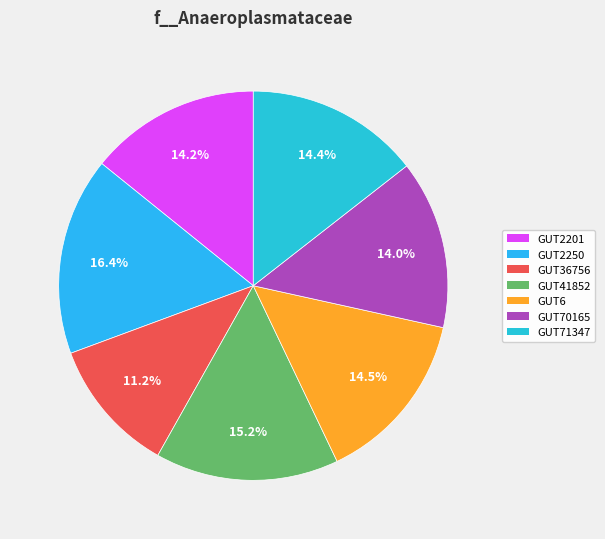

How many slices are in this pie chart?

7